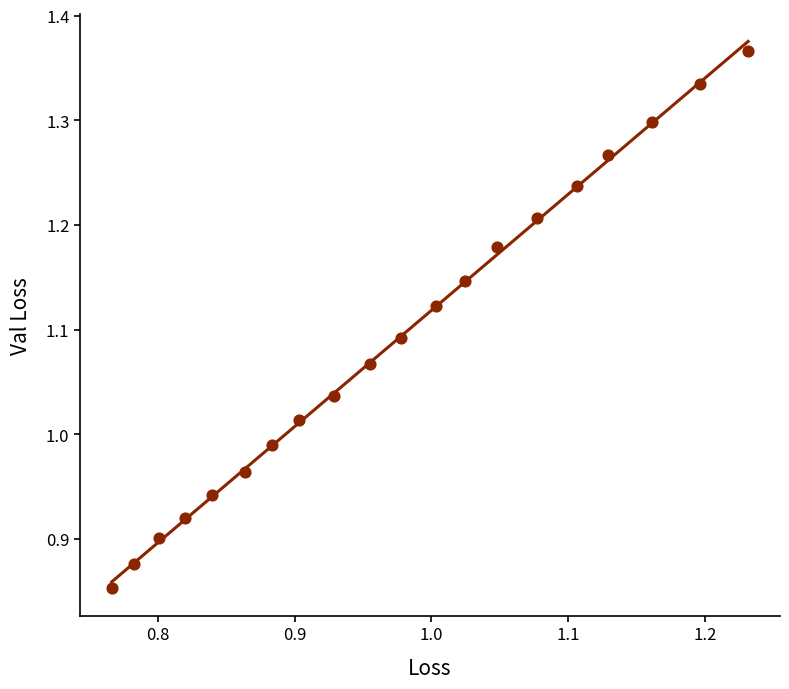

What is the range of X values (max minus min)?

0.5